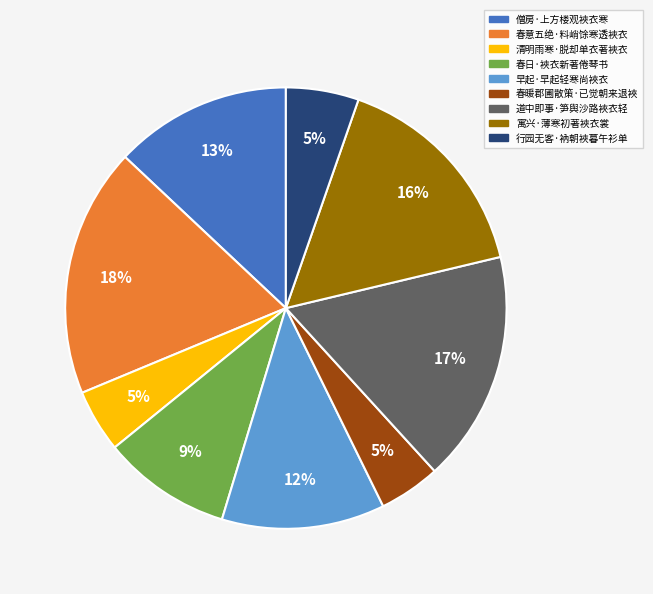

Do 道中即事·笋舆沙路裌衣轻 and 春暖郡圃散策·已觉朝来退裌 together represent more than half of the pie?

No